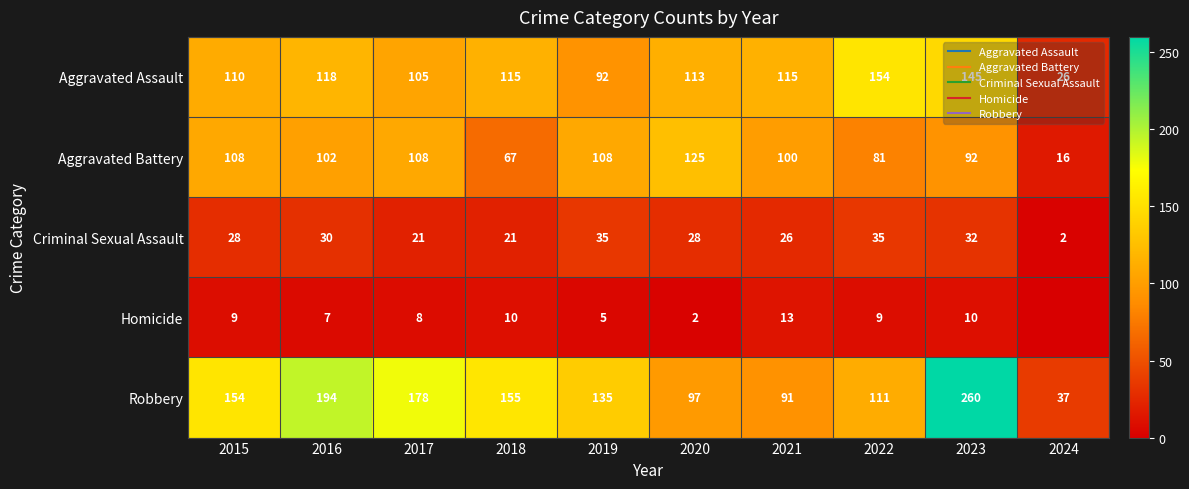

List the labels in order of Robbery value, smallest first.

2024, 2021, 2020, 2022, 2019, 2015, 2018, 2017, 2016, 2023